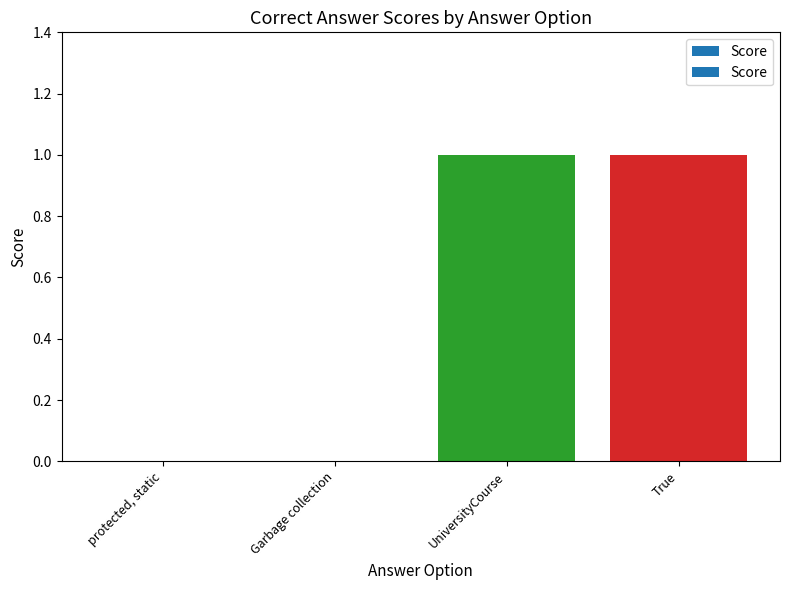

Which has a higher value, True or protected, static?

True